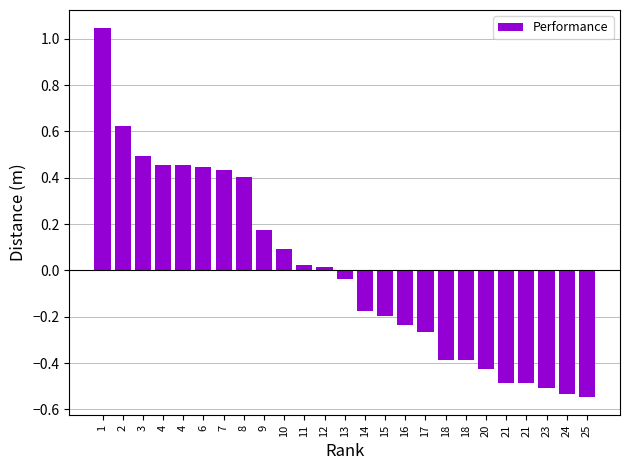

Does the chart contain any negative values?

Yes